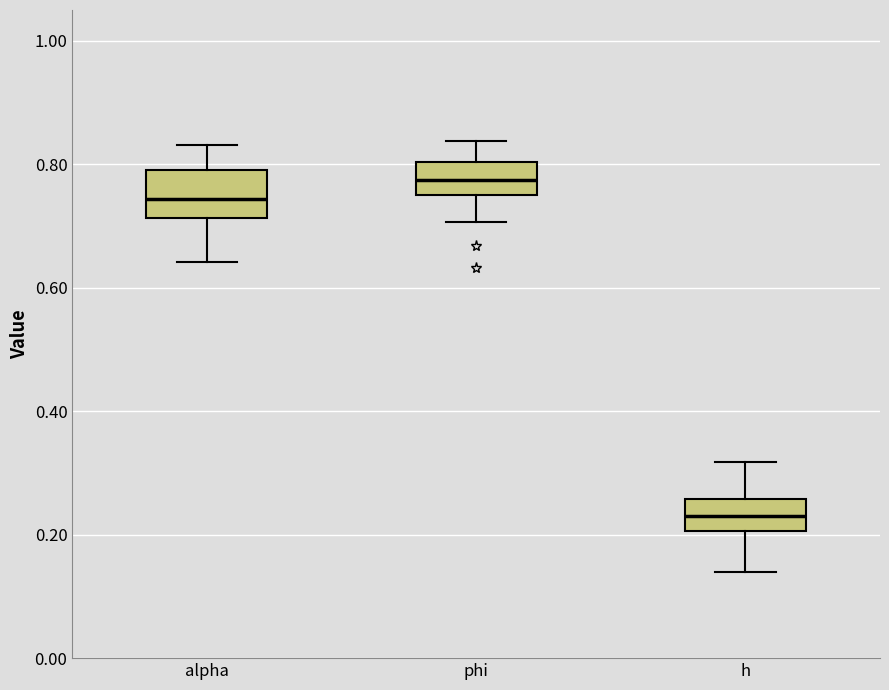

Reading left to right, read every box against the y-axis: the position of its median line, the range the box covers, and the ends of its whiskers. The values are not printed on the chart, so give them approximately, as read against the axis.

alpha: median 0.74, box 0.72 to 0.80, whiskers 0.64 to 0.84
phi: median 0.78, box 0.76 to 0.80, whiskers 0.70 to 0.84
h: median 0.24, box 0.20 to 0.26, whiskers 0.14 to 0.32